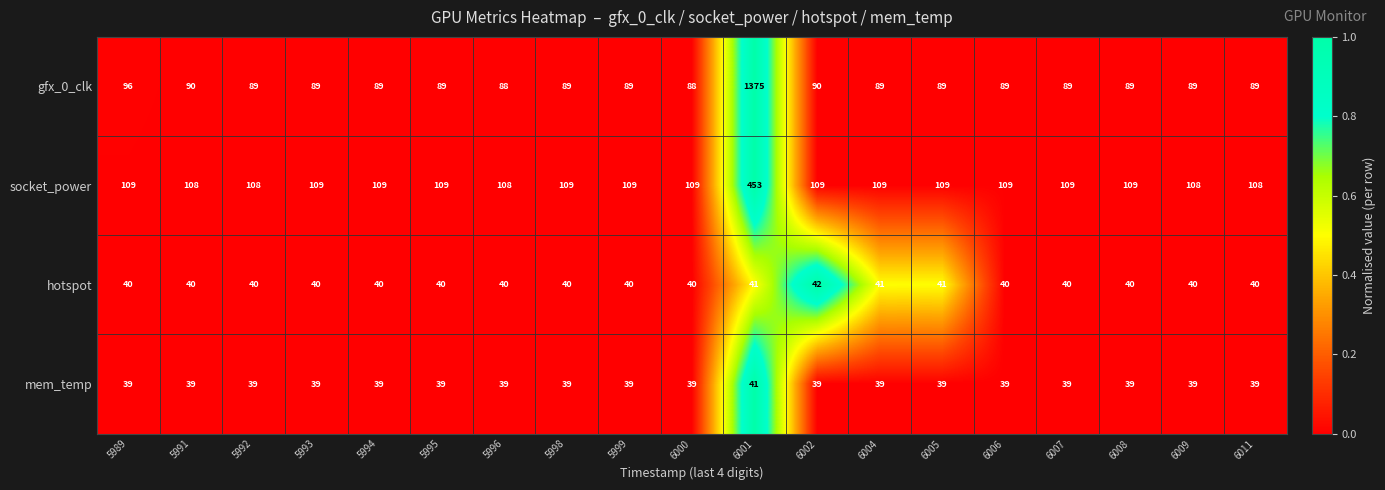

What is the average value of the mem_temp series?

39